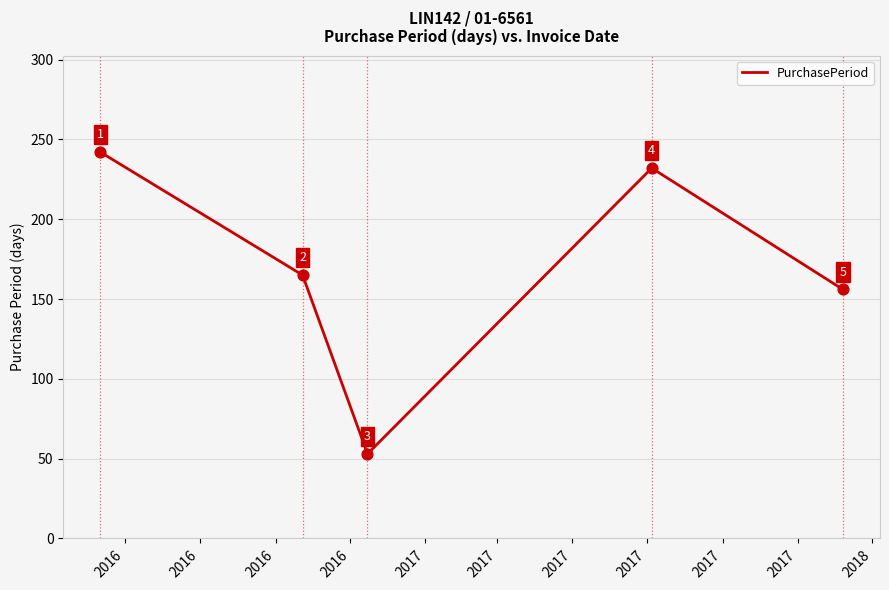

What is the sum of all values?

848